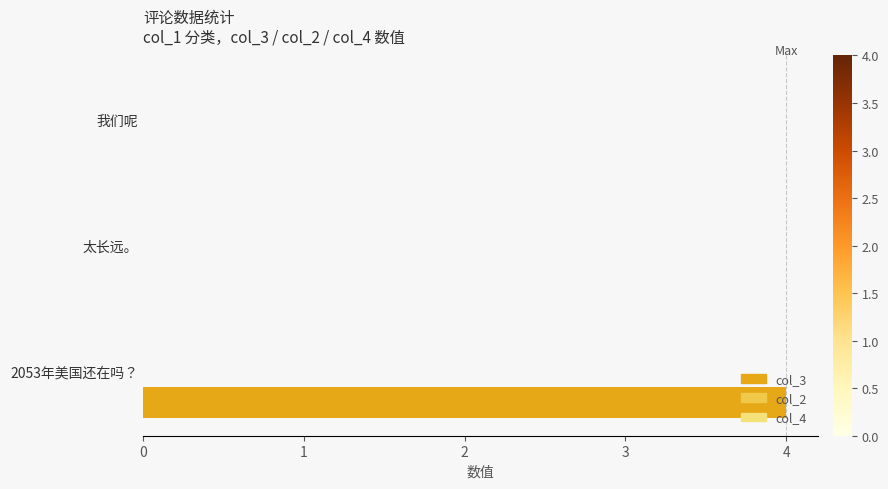

The value at 2053年美国还在吗？ is 4. True or false?

True